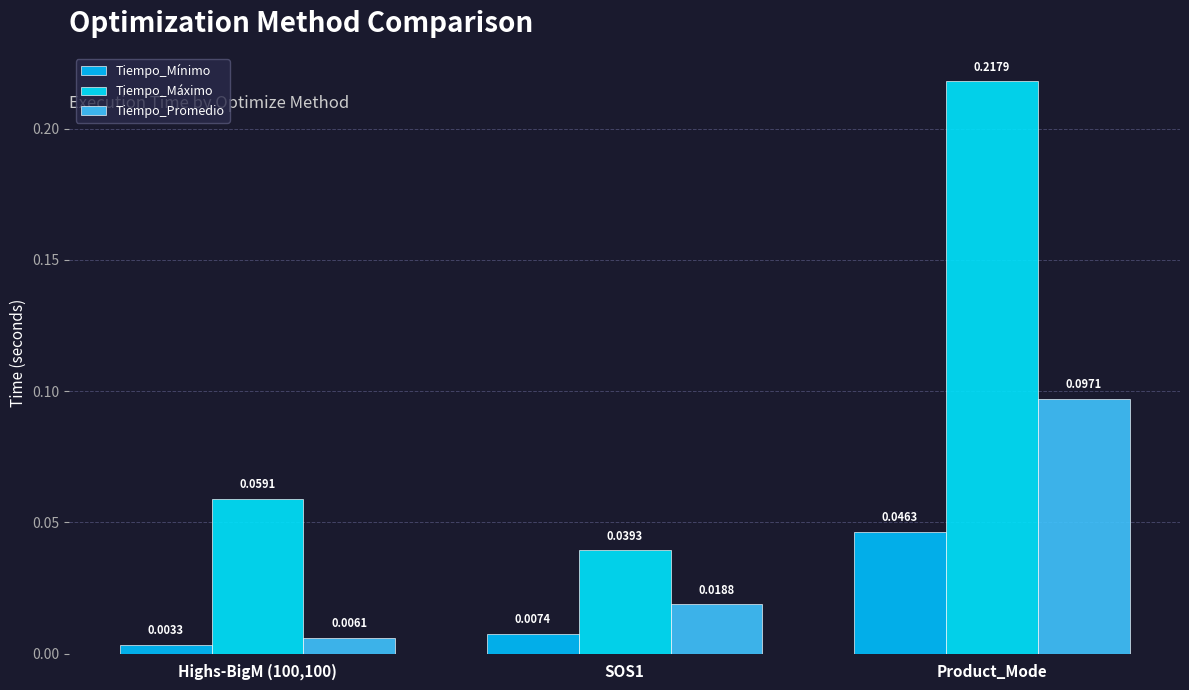

The Tiempo_Promedio series shows 0.0 at SOS1. True or false?

False